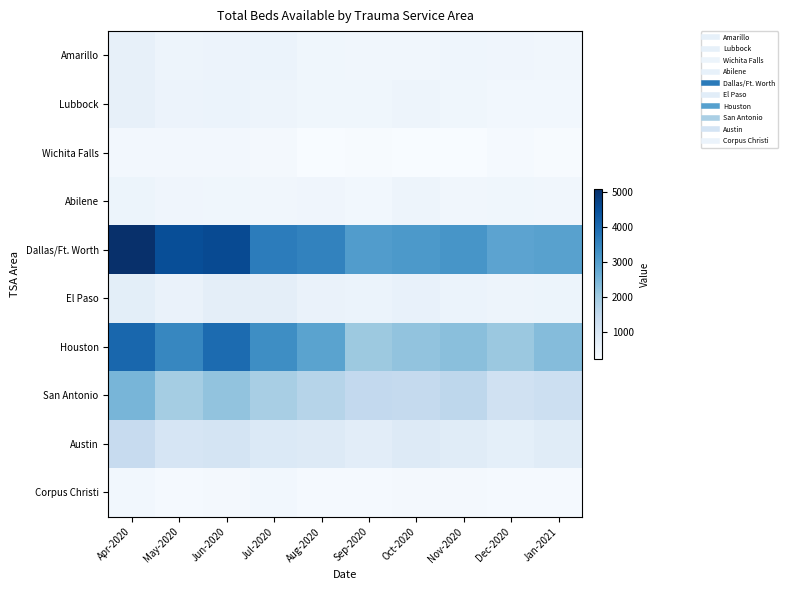

Reading left to right, extract all data points from this chart.

Amarillo: Apr-2020=613	May-2020=465	Jun-2020=495	Jul-2020=511	Aug-2020=399	Sep-2020=378	Oct-2020=381	Nov-2020=446	Dec-2020=411	Jan-2021=389
Lubbock: Apr-2020=613	May-2020=500	Jun-2020=521	Jul-2020=458	Aug-2020=408	Sep-2020=403	Oct-2020=456	Nov-2020=410	Dec-2020=364	Jan-2021=357
Wichita Falls: Apr-2020=348	May-2020=349	Jun-2020=340	Jul-2020=332	Aug-2020=232	Sep-2020=242	Oct-2020=220	Nov-2020=235	Dec-2020=286	Jan-2021=255
Abilene: Apr-2020=479	May-2020=412	Jun-2020=410	Jul-2020=384	Aug-2020=419	Sep-2020=372	Oct-2020=452	Nov-2020=387	Dec-2020=398	Jan-2021=380
Dallas/Ft. Worth: Apr-2020=5095	May-2020=4538	Jun-2020=4593	Jul-2020=3657	Aug-2020=3535	Sep-2020=3028	Oct-2020=3113	Nov-2020=3177	Dec-2020=2884	Jan-2021=2937
El Paso: Apr-2020=702	May-2020=525	Jun-2020=681	Jul-2020=682	Aug-2020=527	Sep-2020=517	Oct-2020=566	Nov-2020=512	Dec-2020=463	Jan-2021=484
Houston: Apr-2020=4062	May-2020=3458	Jun-2020=3973	Jul-2020=3339	Aug-2020=2890	Sep-2020=2065	Oct-2020=2185	Nov-2020=2282	Dec-2020=2070	Jan-2021=2348
San Antonio: Apr-2020=2488	May-2020=1941	Jun-2020=2187	Jul-2020=1889	Aug-2020=1672	Sep-2020=1495	Oct-2020=1448	Nov-2020=1571	Dec-2020=1190	Jan-2021=1271
Austin: Apr-2020=1408	May-2020=1027	Jun-2020=1084	Jul-2020=895	Aug-2020=867	Sep-2020=734	Oct-2020=838	Nov-2020=786	Dec-2020=662	Jan-2021=782
Corpus Christi: Apr-2020=360	May-2020=295	Jun-2020=304	Jul-2020=359	Aug-2020=293	Sep-2020=293	Oct-2020=313	Nov-2020=316	Dec-2020=285	Jan-2021=291